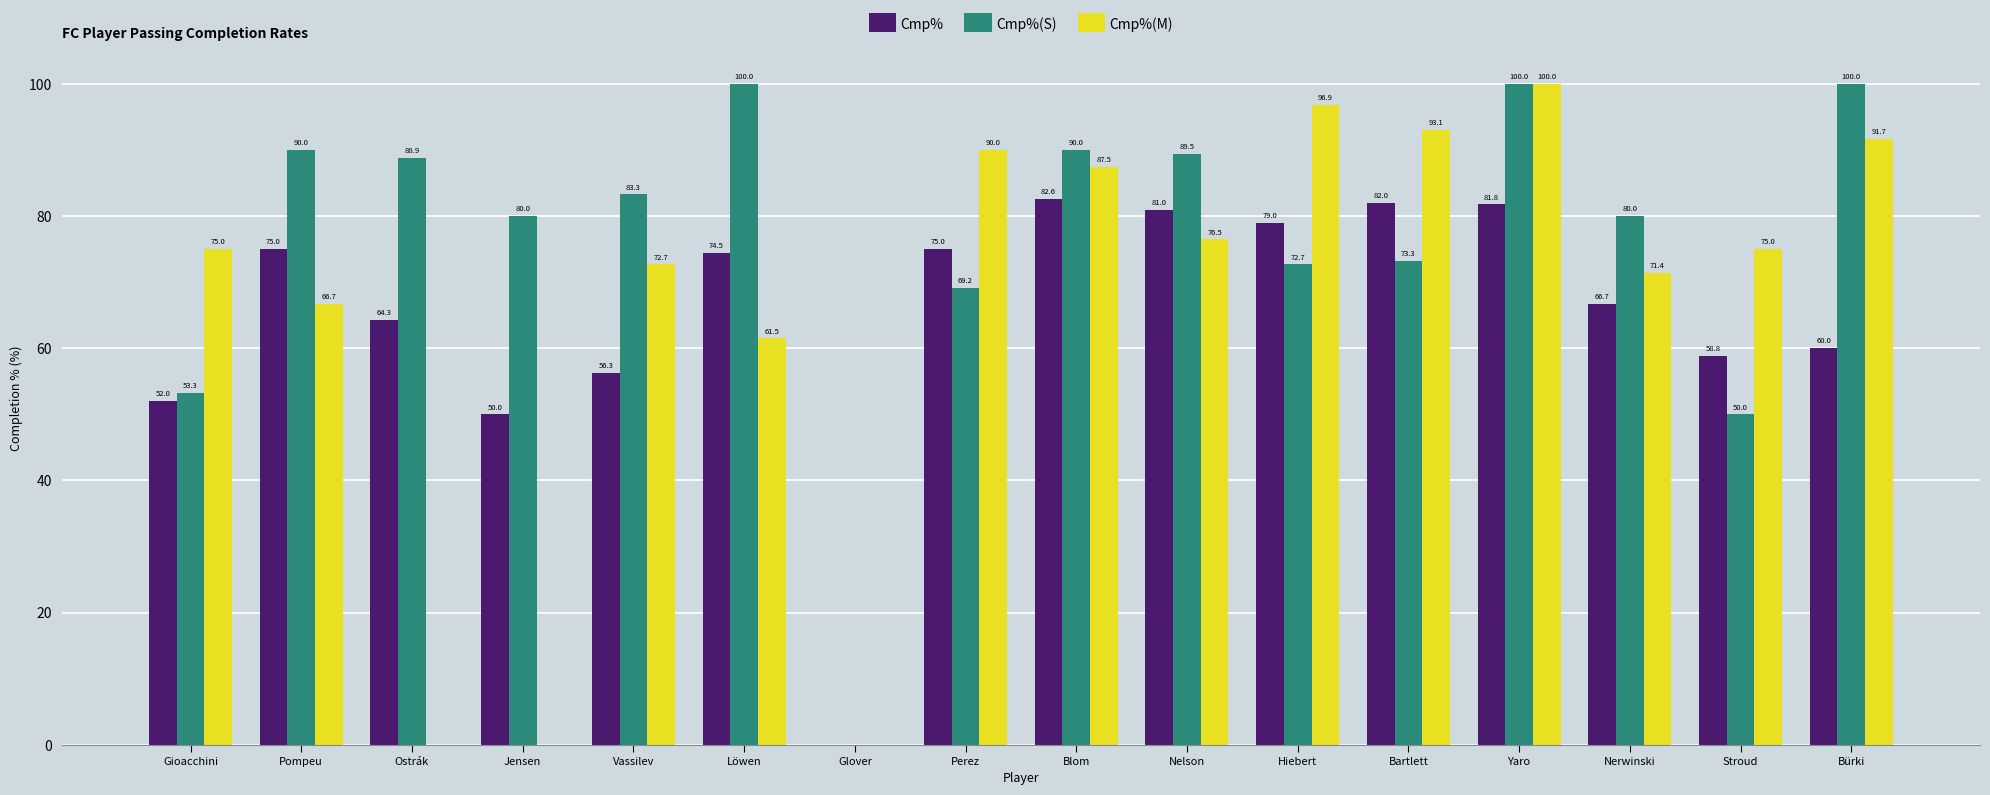

Is the value of Cmp% at Jensen greater than the value of Cmp%(M) at Perez?

No